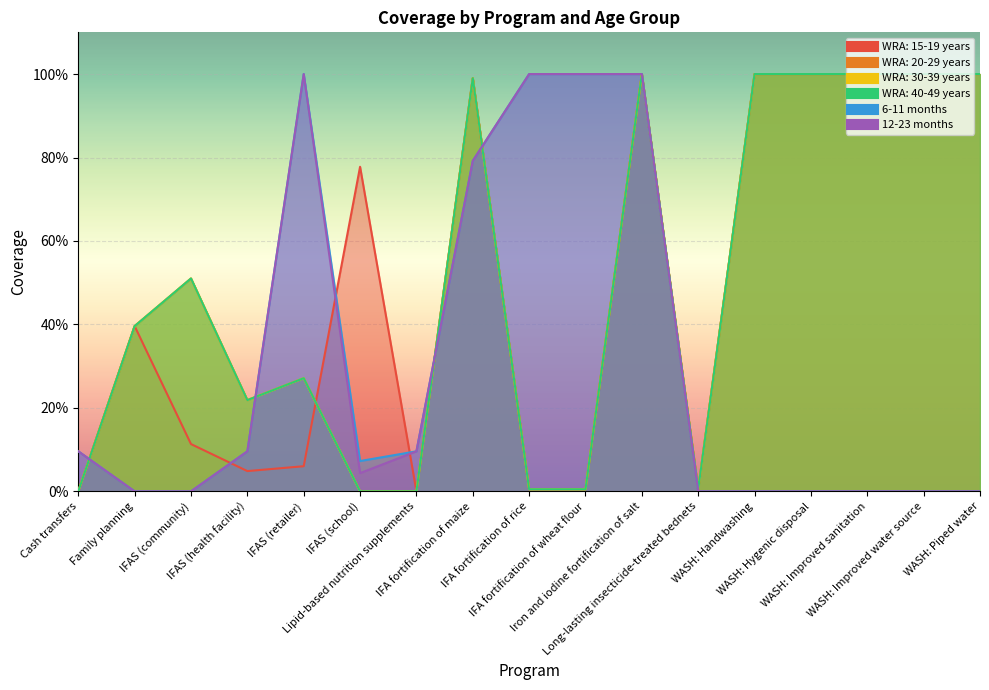

What is the label of the 3rd point from the right?

WASH: Improved sanitation